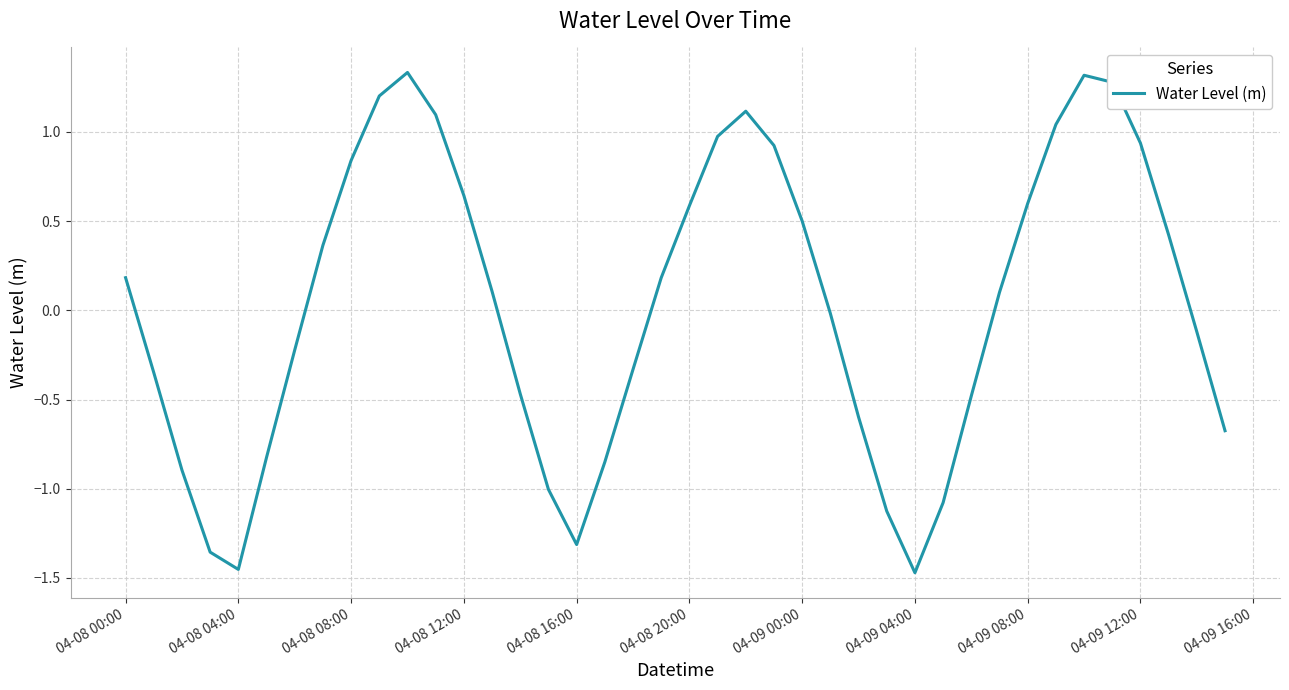

What is the difference between the maximum and minimum values?

2.8